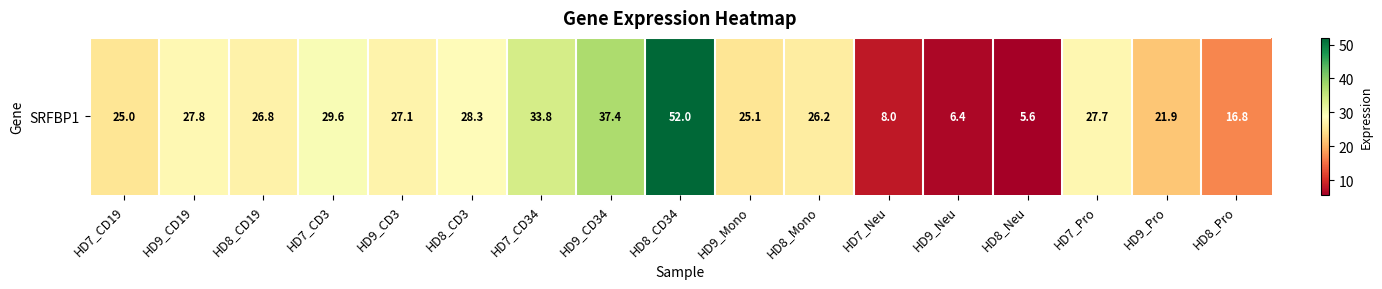

What is the change in value from HD7_CD3 to HD8_CD3?

-1.3